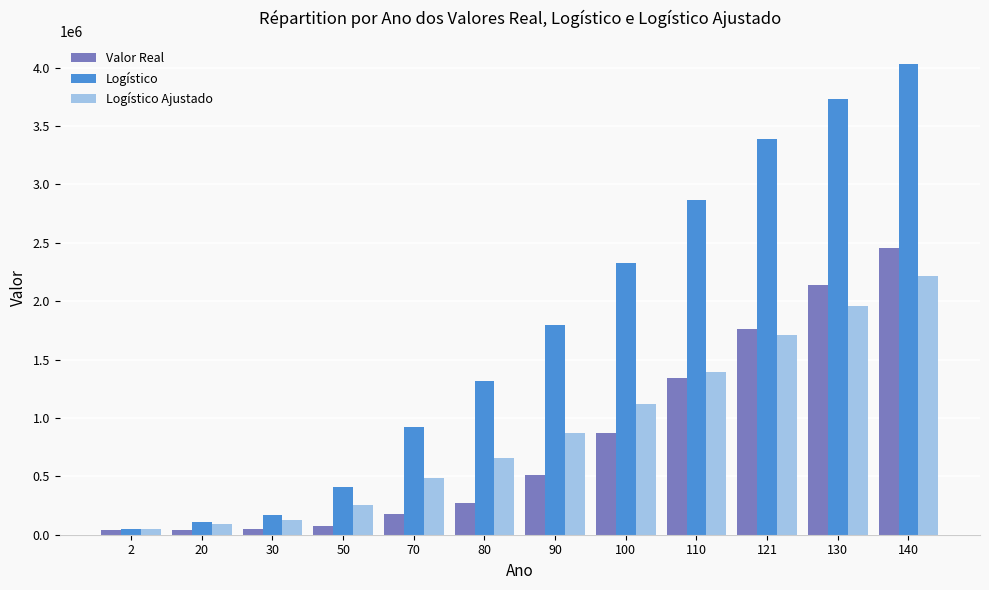

What are all the series names shown in the legend?

Valor Real, Logístico, Logístico Ajustado